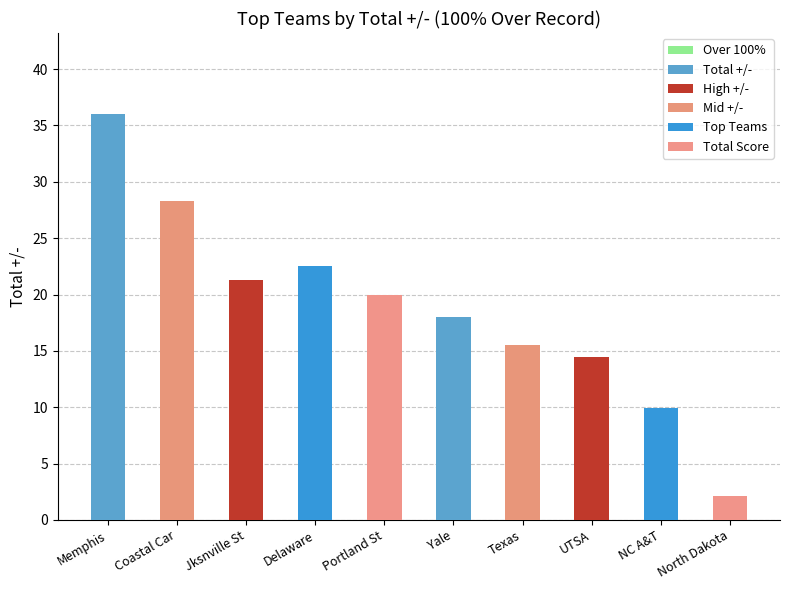

True or false: the data shows 28.3 at Coastal Car.

True